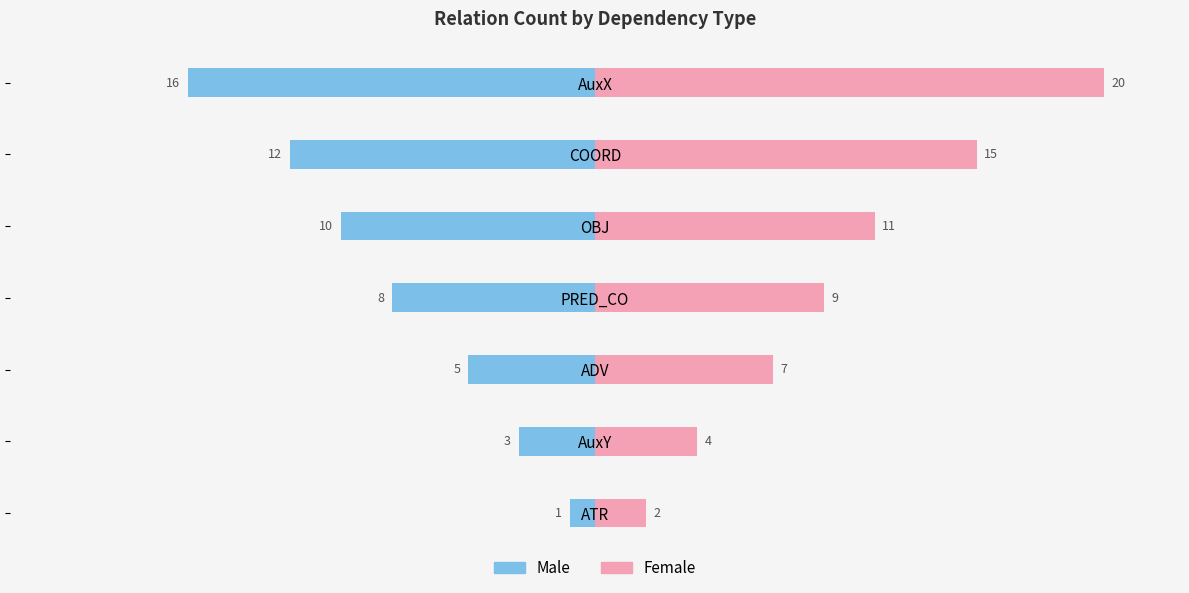

Rank the series at ADV from lowest to highest value.

Male, Female